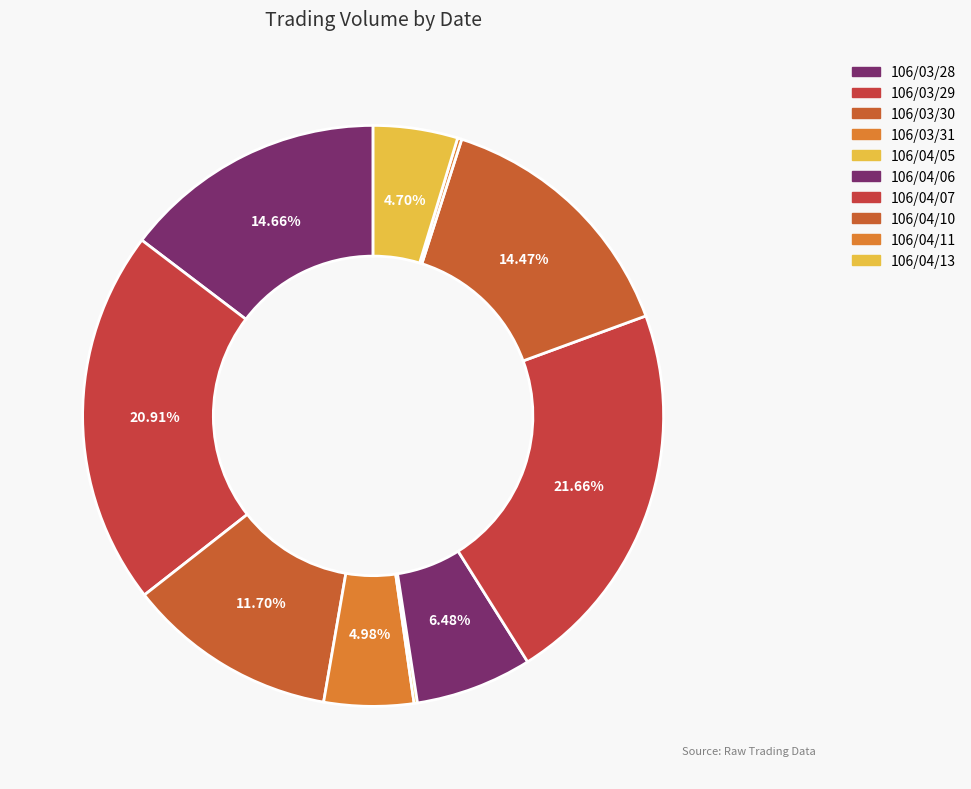

Which category has the biggest portion of the pie?

106/04/07